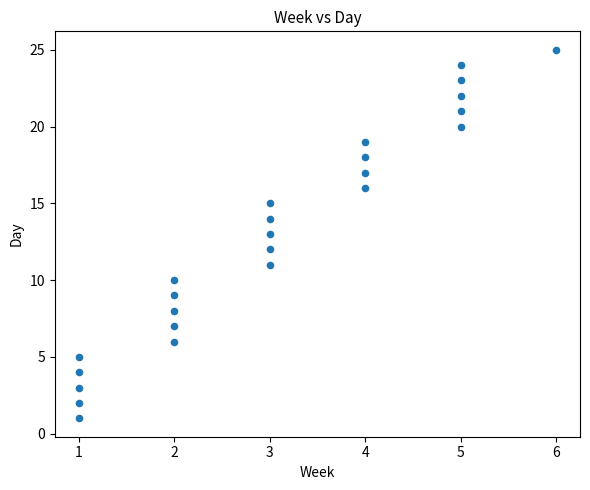

What is the range of X values (max minus min)?

5